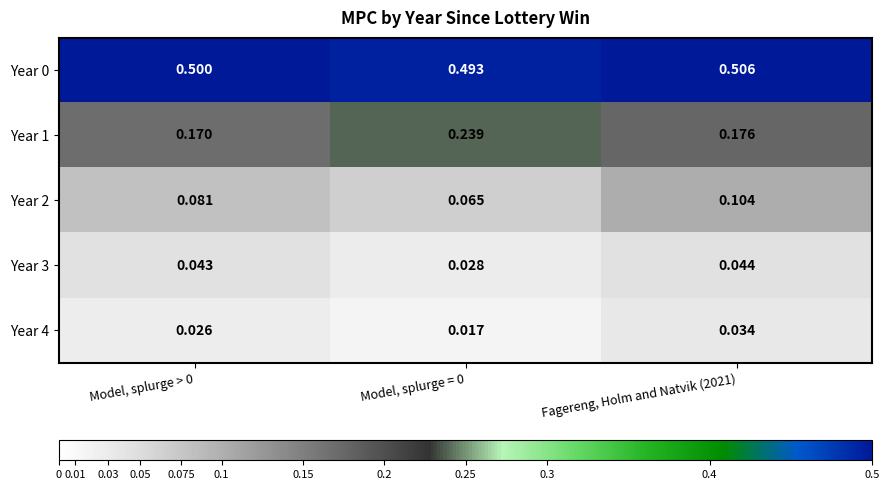

What is the total value across all series at Model, splurge = 0?

0.8